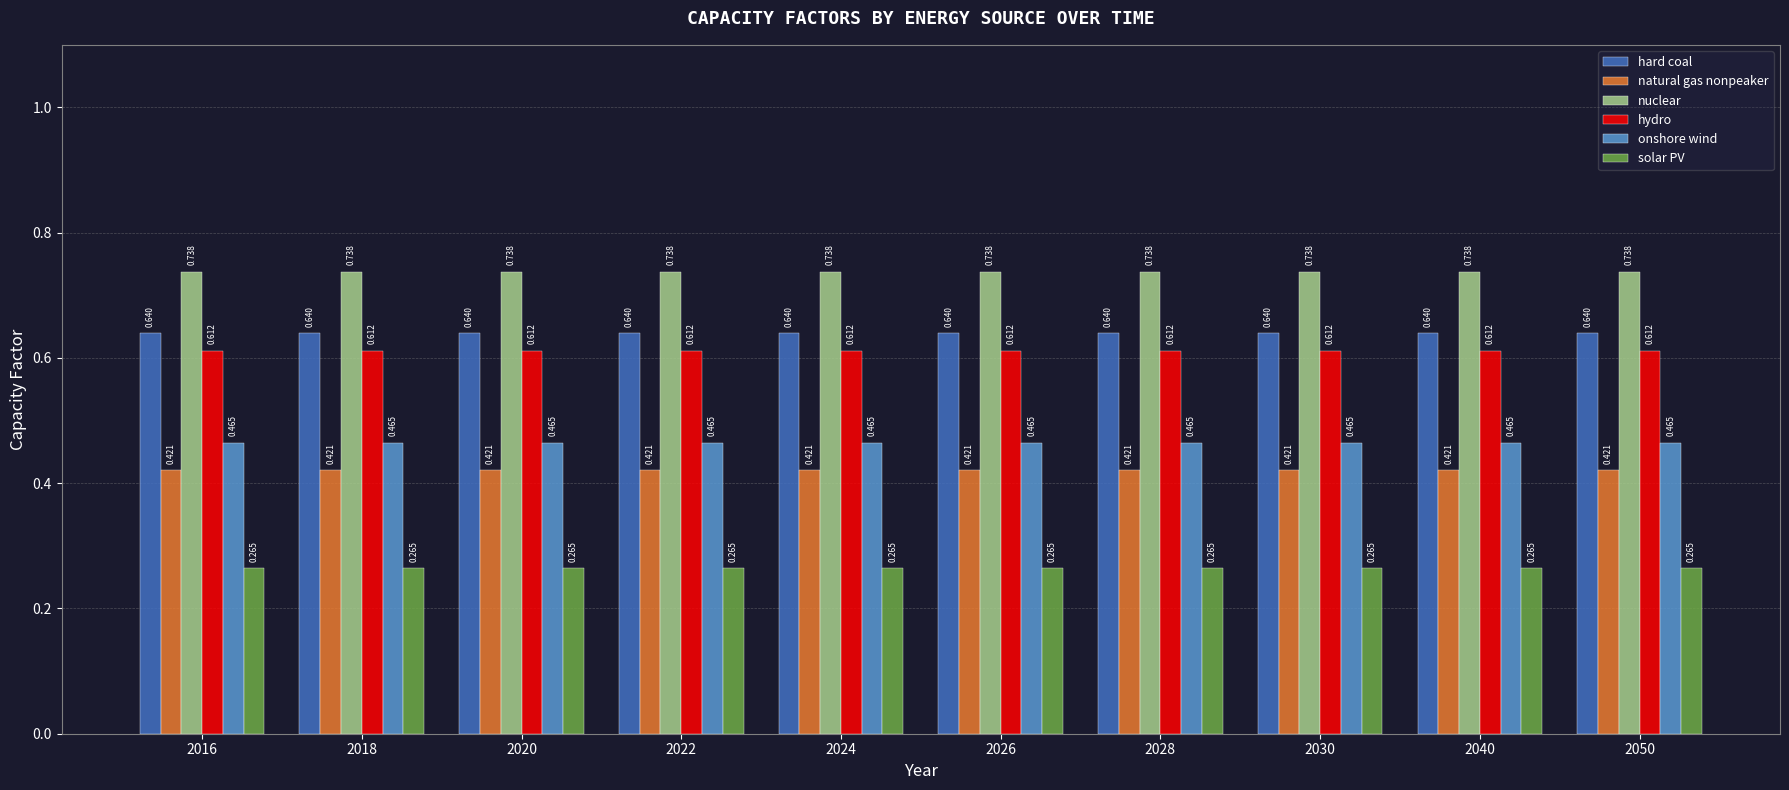

Is the value of solar PV at 2030 greater than the value of natural gas nonpeaker at 2040?

No